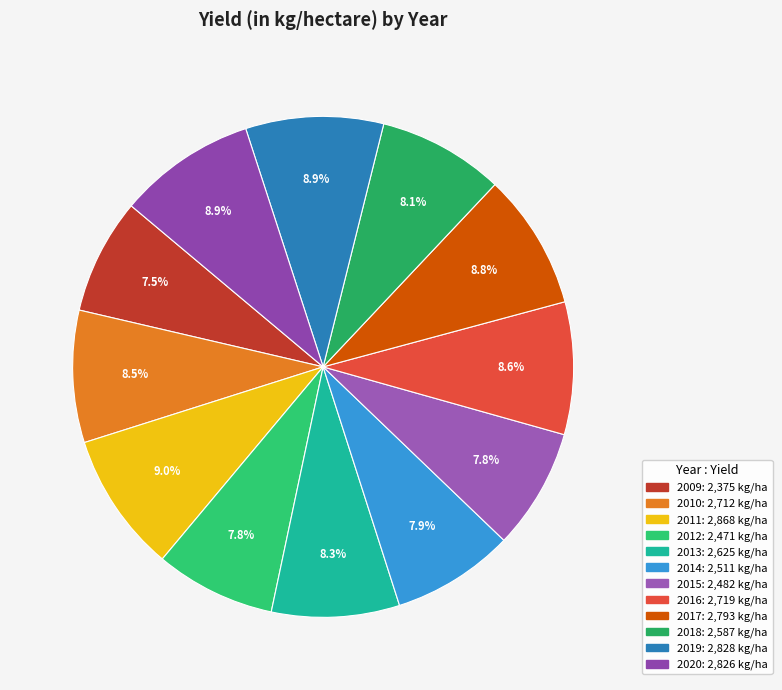

How many slices are in this pie chart?

12